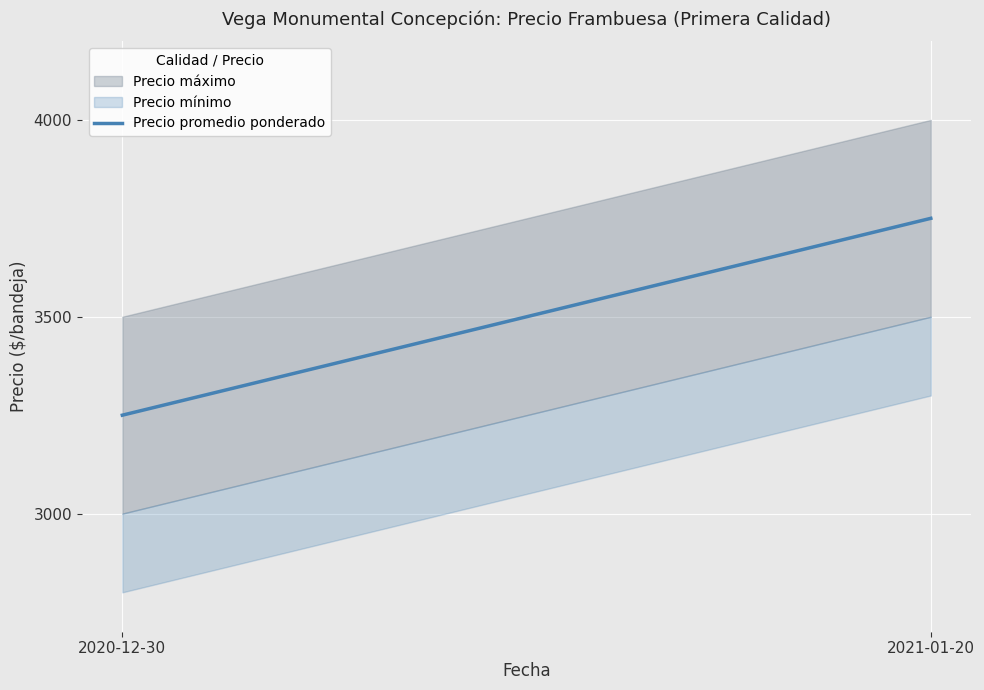

Approximately how many times larger is the value at 2020-12-30 compared to 2021-01-20?

0.9